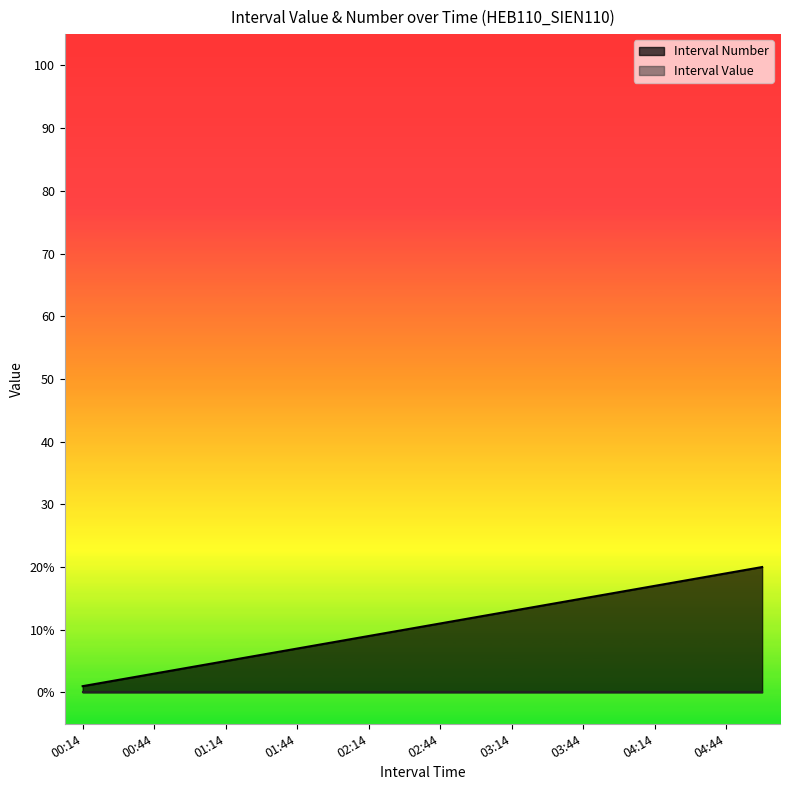

Reading right to left, list all the values displayed in this chart.

04:59=20	04:44=19	04:29=18	04:14=17	03:59=16	03:44=15	03:29=14	03:14=13	02:59=12	02:44=11	02:29=10	02:14=9	01:59=8	01:44=7	01:29=6	01:14=5	00:59=4	00:44=3	00:29=2	00:14=1